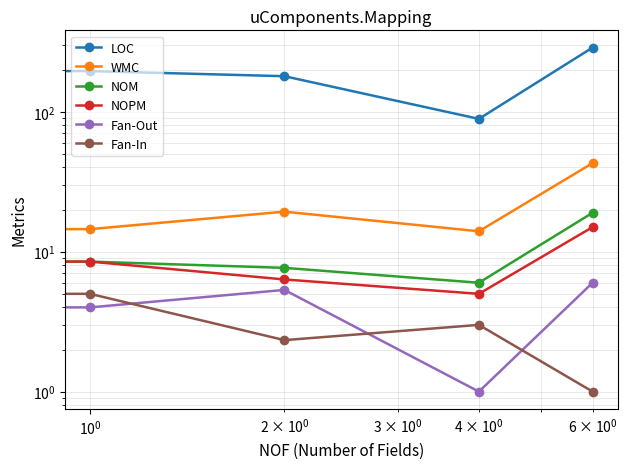

How many interior local peaks does the Fan-Out series have?

1